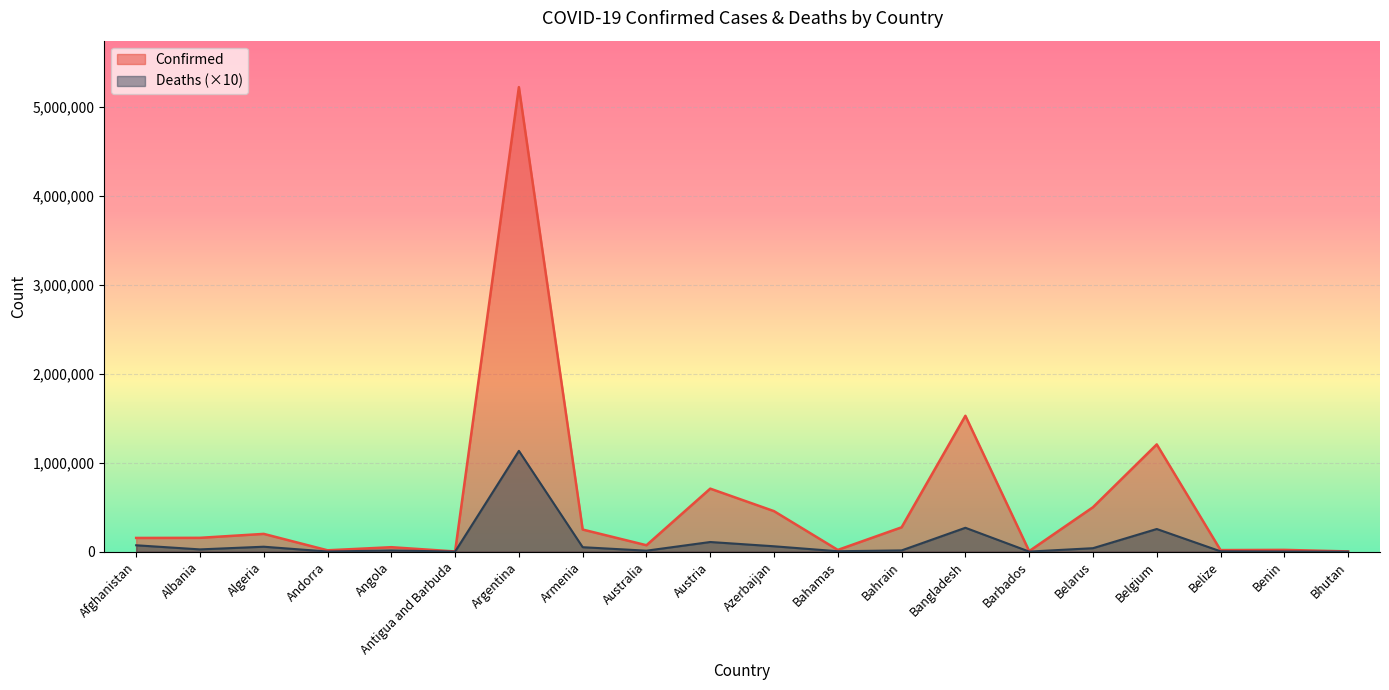

Which category has the highest value across all series?

Argentina